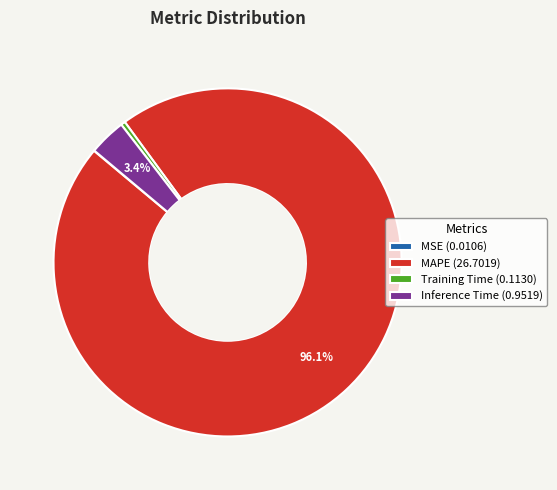

To the nearest percent, what is the average slice percentage?

25%